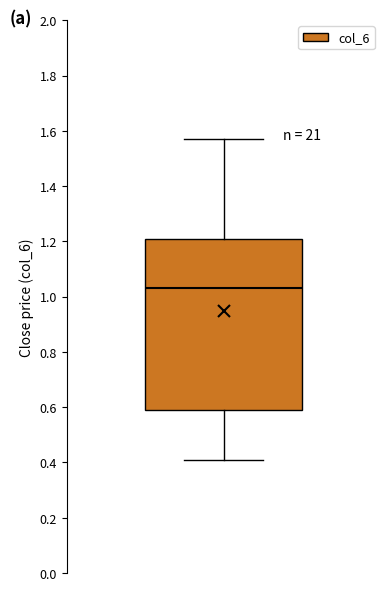

Read this box plot against the y-axis: the position of the median line, the range covered by the box, and the ends of both whiskers. The values are not printed on the chart, so give them approximately, as read against the axis.

median 1.04, box 0.60 to 1.22, whiskers 0.42 to 1.58